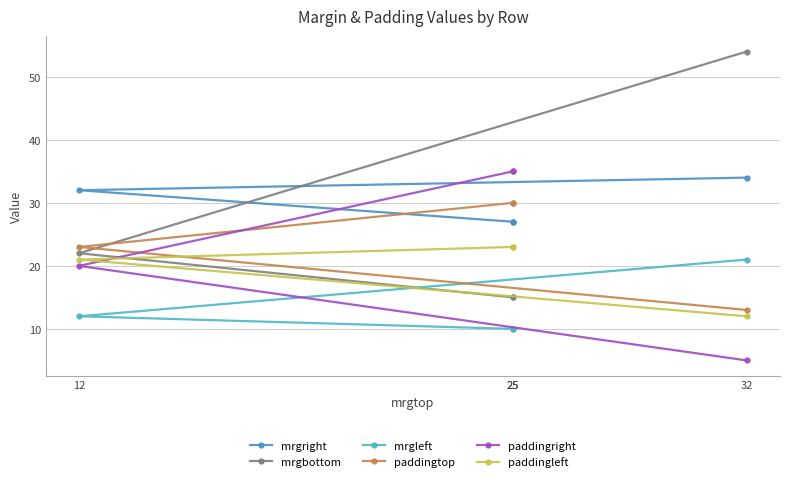

How many lines are shown in the chart?

6